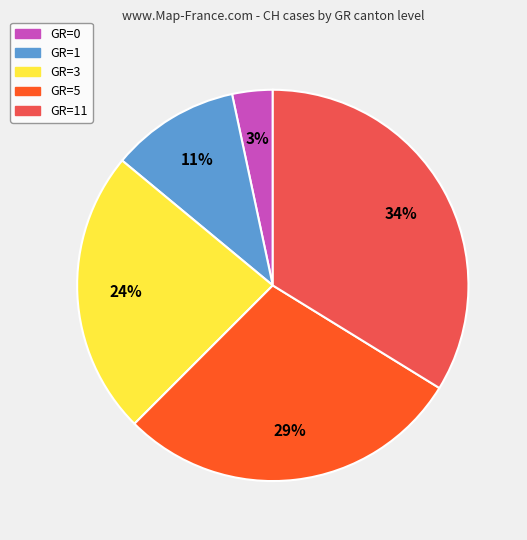

Count the number of slices in the pie.

5